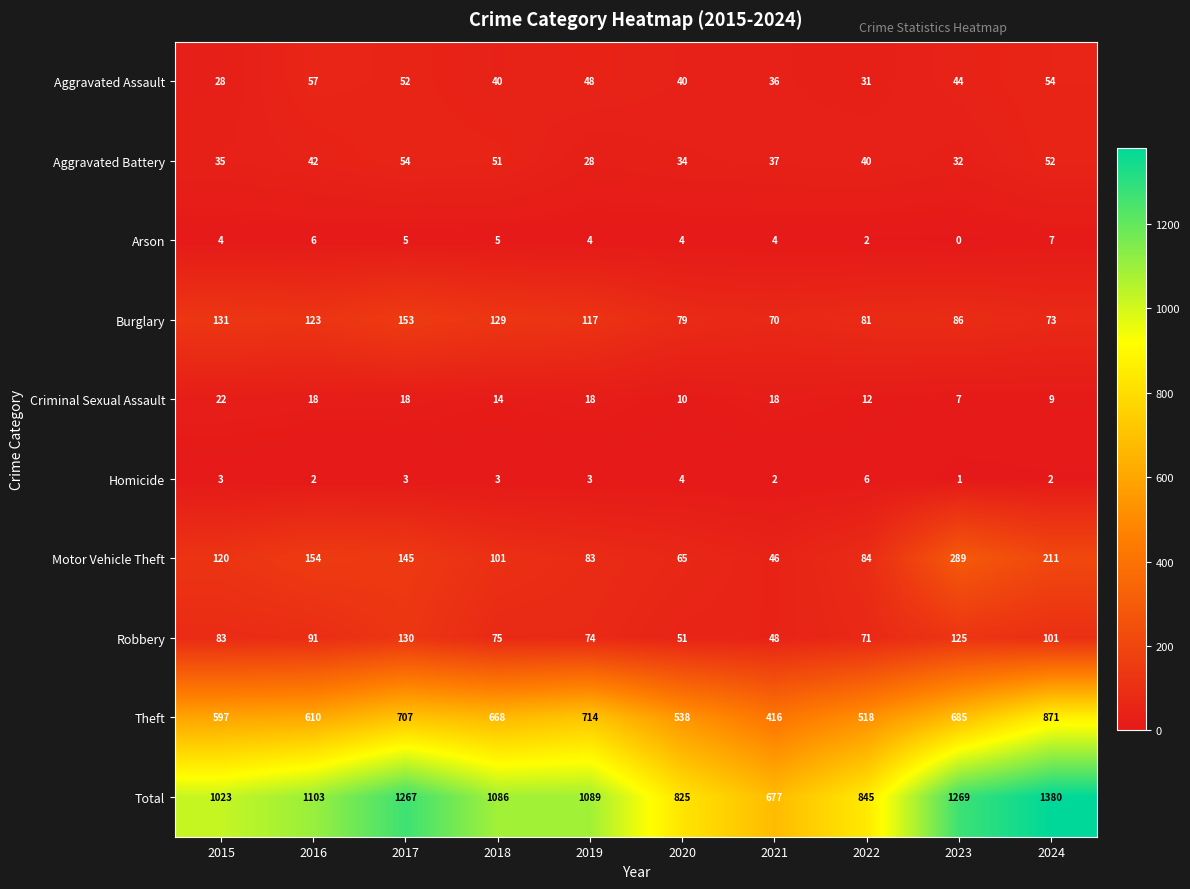

What is the approximate value of Aggravated Assault at 2016?

57